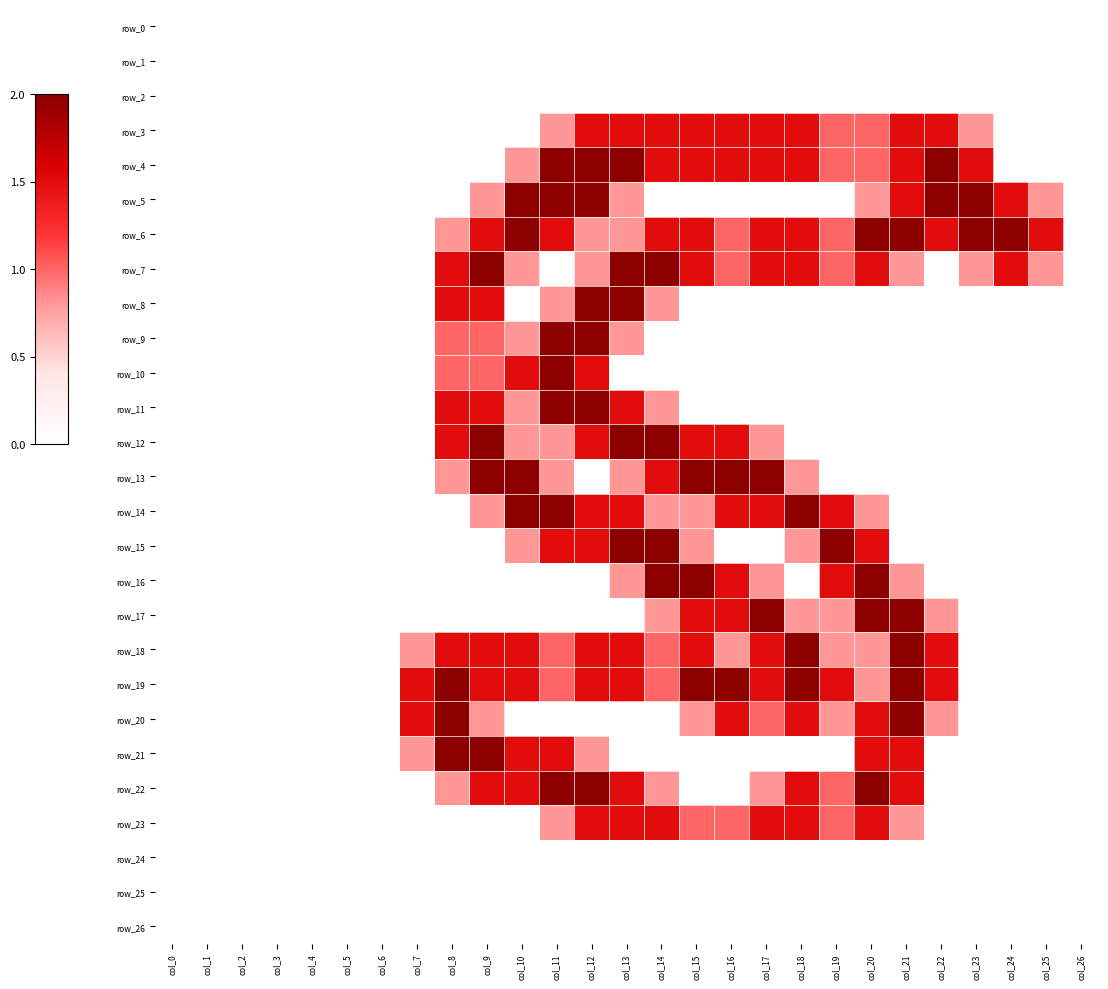

Is it true that row_19 equals 1.5 at col_9?

True